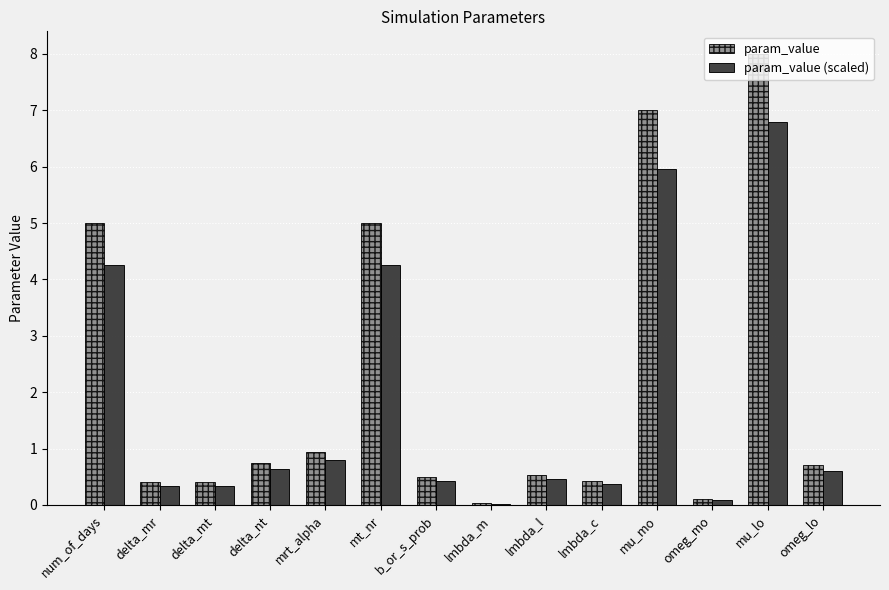

What is the total value across all series at delta_mr?

0.7